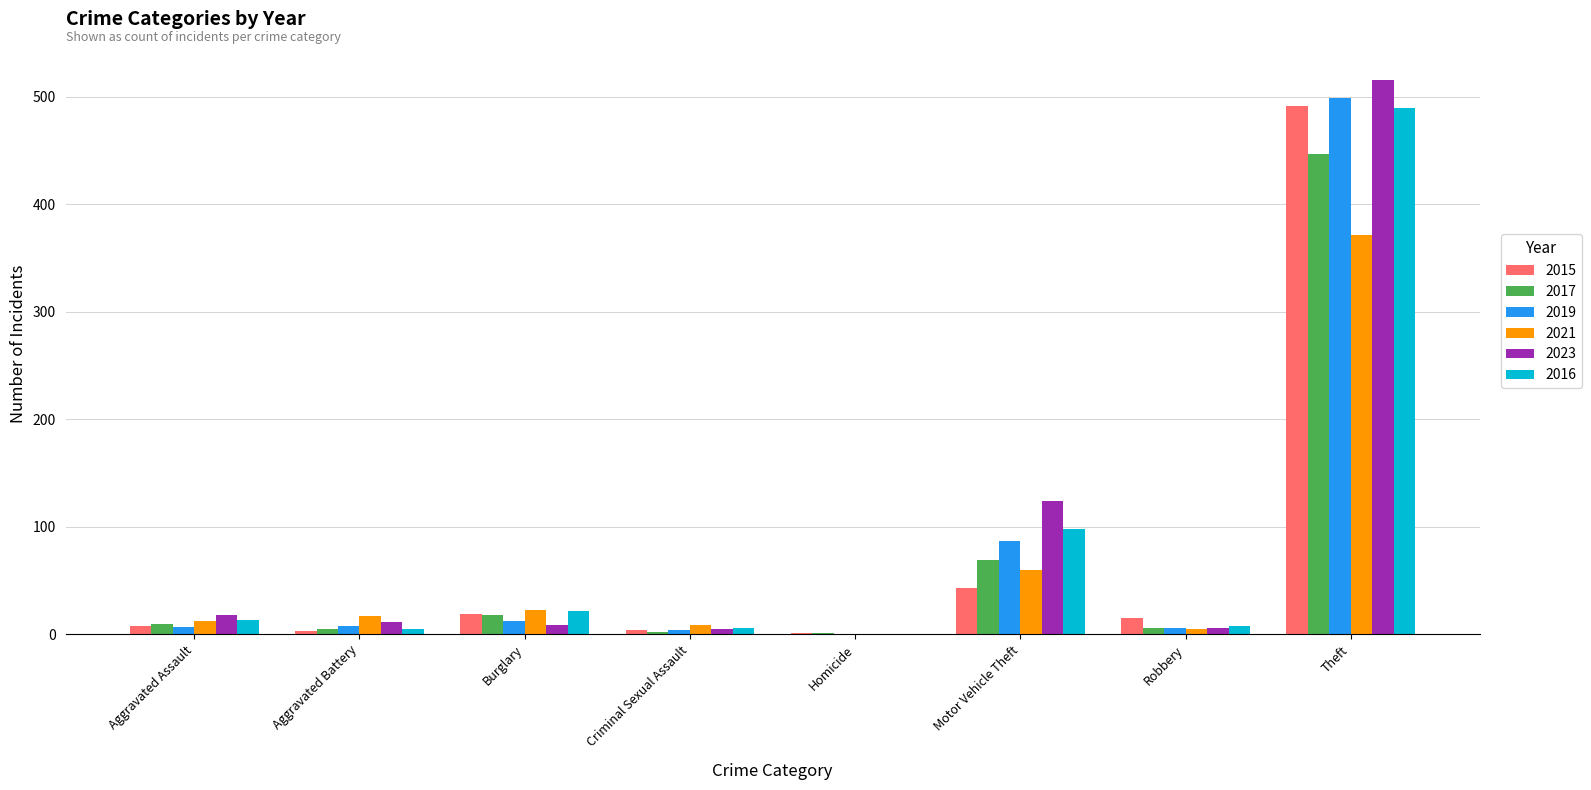

What is the approximate value of 2019 at Aggravated Battery?

8